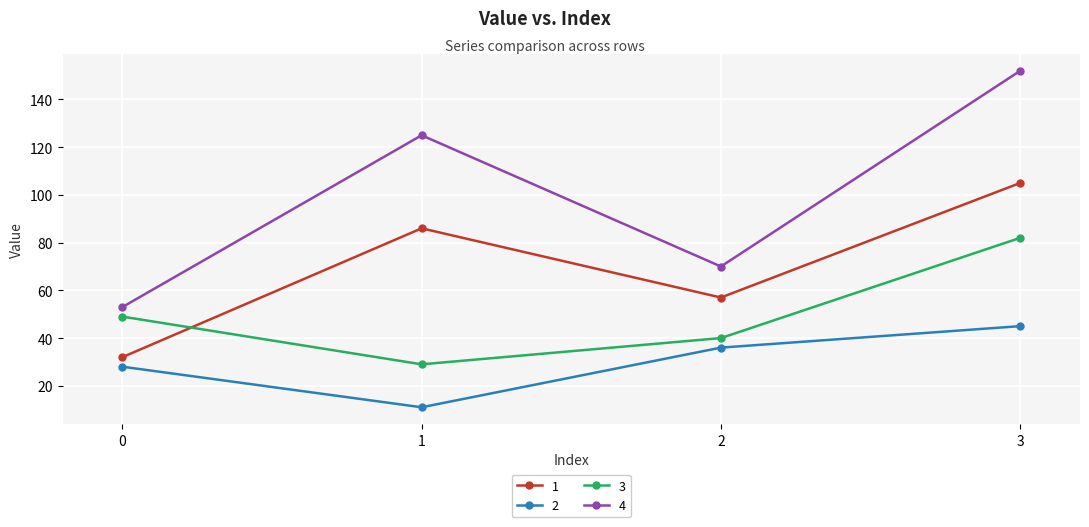

Where is the first local maximum for 4?

1